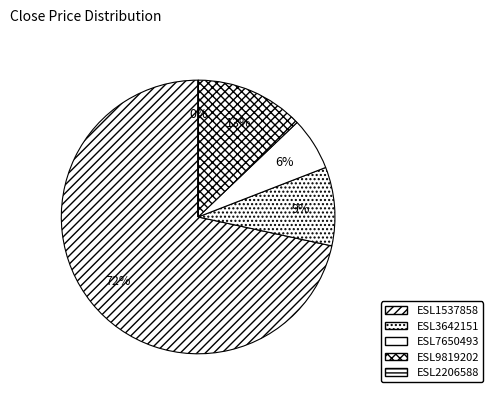

To the nearest percent, what is the difference between the largest and smallest slice percentages?

72%